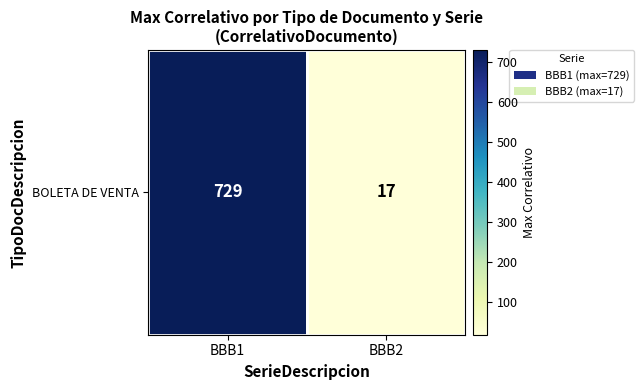

What is the minimum value shown in the chart?

17